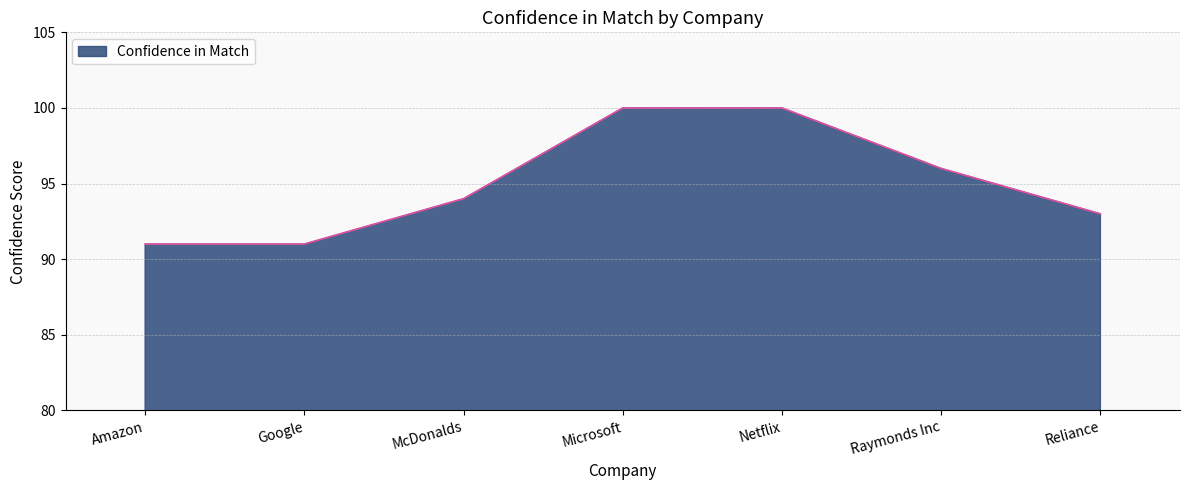

What is the sum of all values?

665